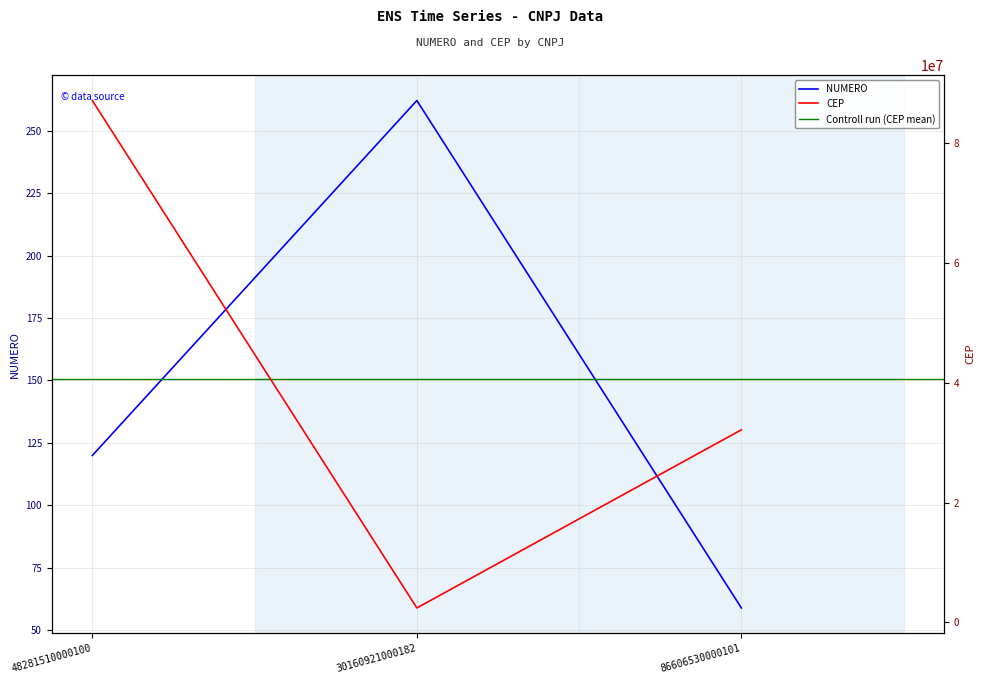

Reading right to left, list all the values displayed in this chart.

NUMERO: 59	262	120
CEP: 32150360	2415000	87103434